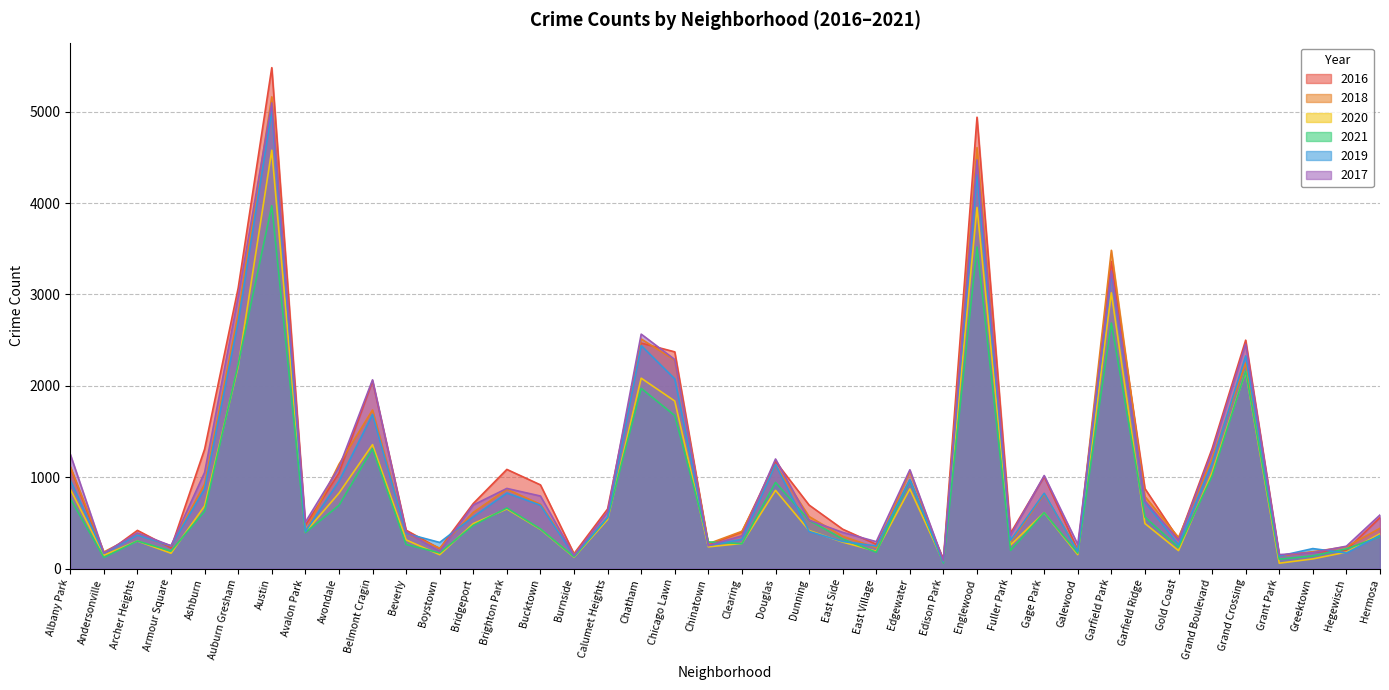

What is the total value across all series at Auburn Gresham?

15981